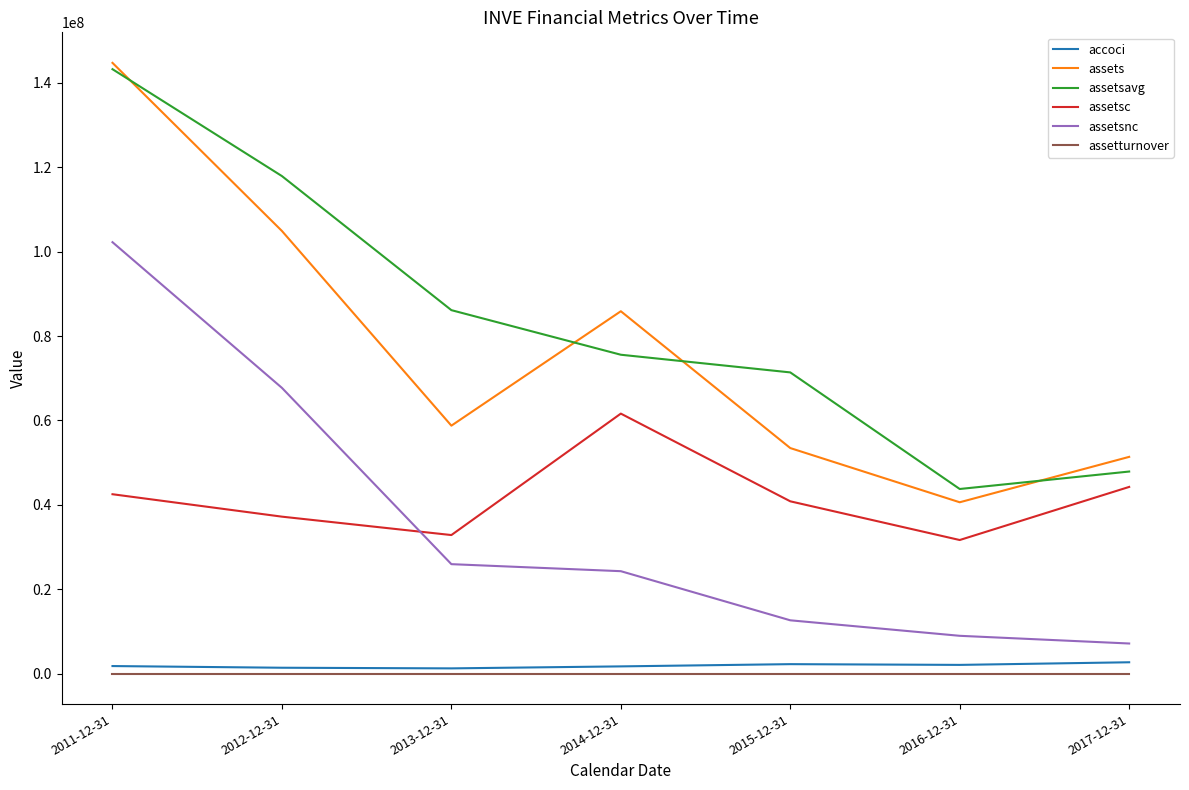

The value of assetsnc at 2014-12-31 is 36438788.6. True or false?

False